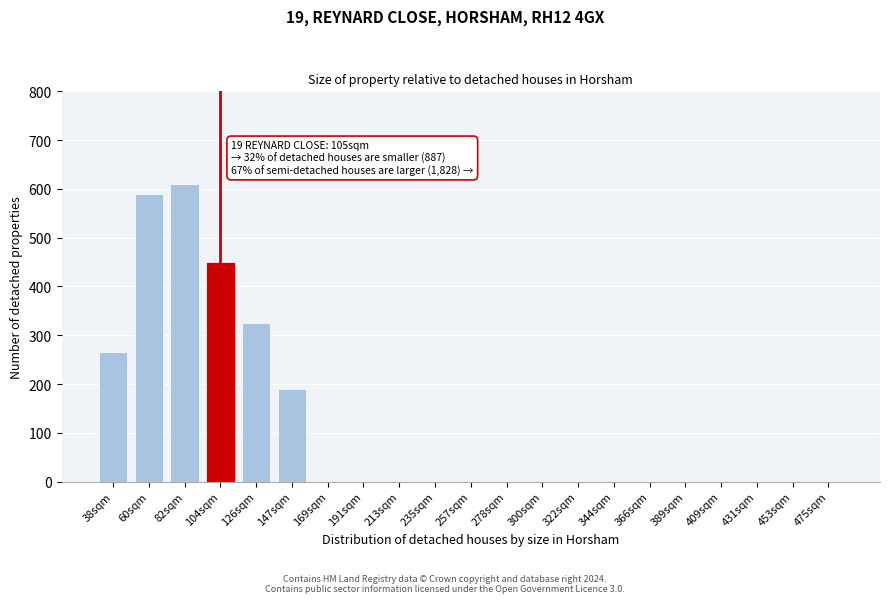

Reading left to right, what are all the values shown in this chart?

38sqm=265	60sqm=590	82sqm=610	104sqm=450	126sqm=325	147sqm=190	169sqm=0	191sqm=0	213sqm=0	235sqm=0	257sqm=0	278sqm=0	300sqm=0	322sqm=0	344sqm=0	366sqm=0	389sqm=0	409sqm=0	431sqm=0	453sqm=0	475sqm=0